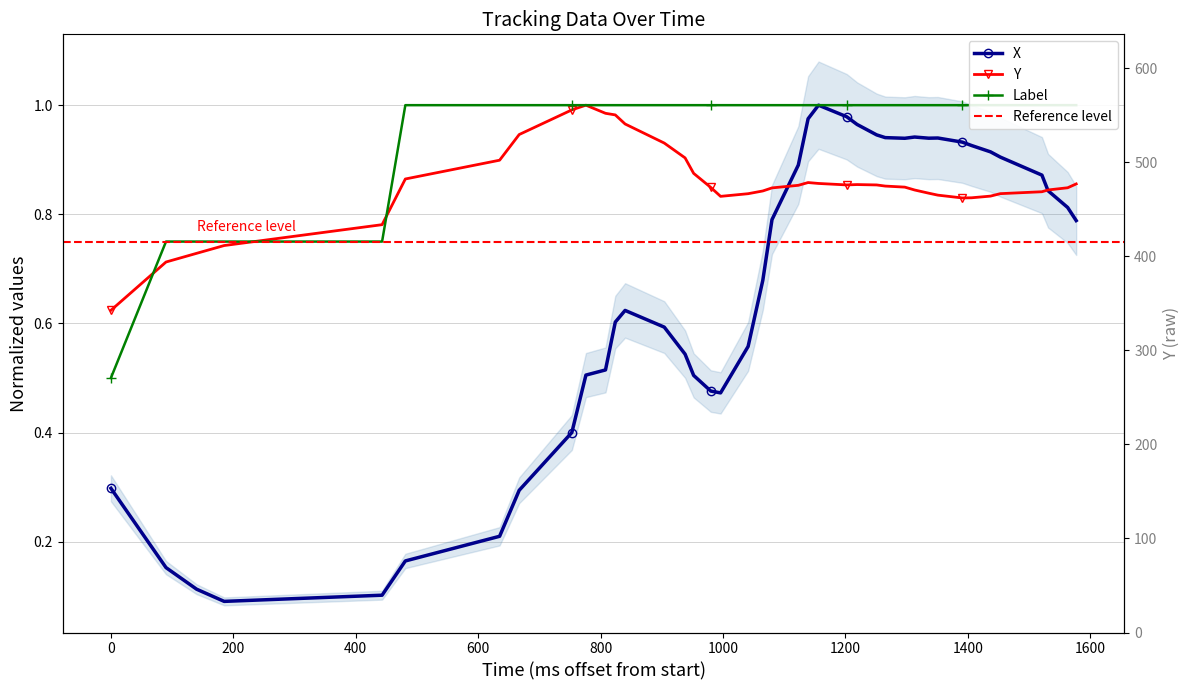

What is the smallest value displayed?

0.1